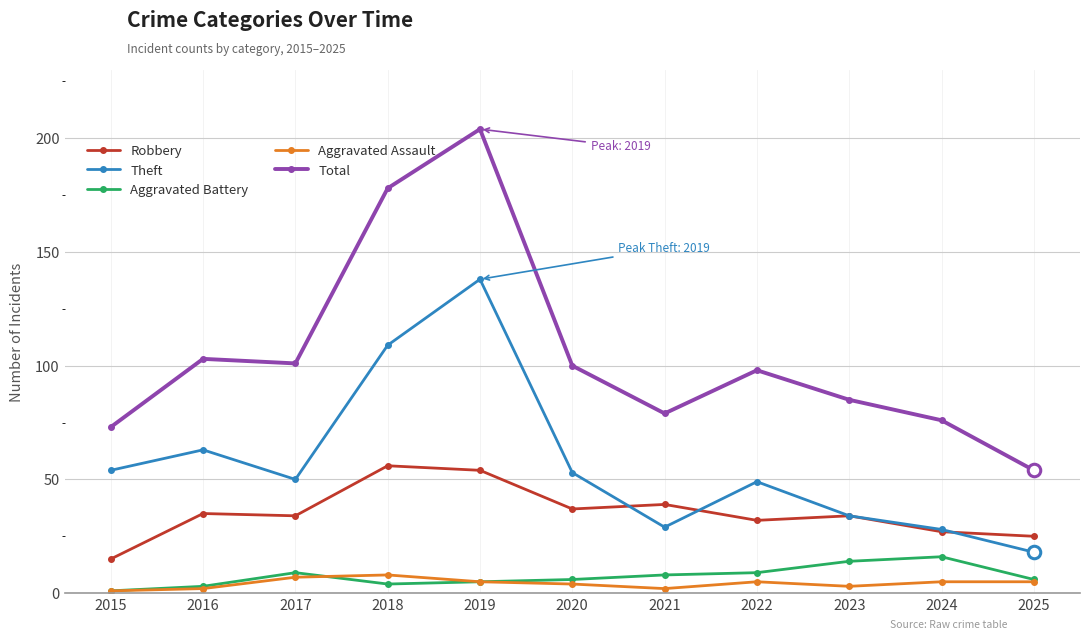

What is the spread (max minus min) of values at 2020?

96